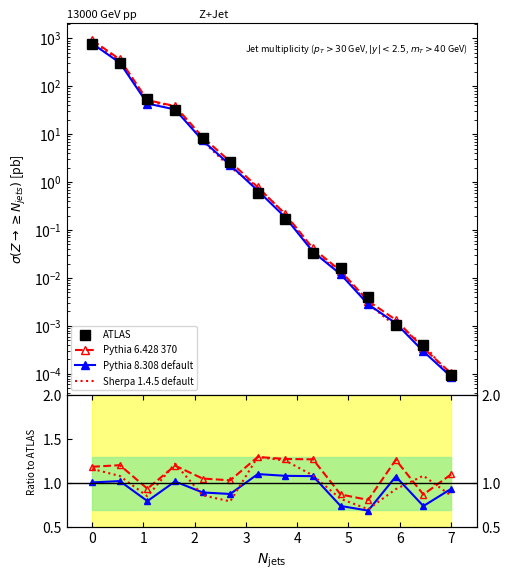

Which series ends up on top after the final intersection of Pythia 8.308 default and Sherpa 1.4.5 default?

Pythia 8.308 default